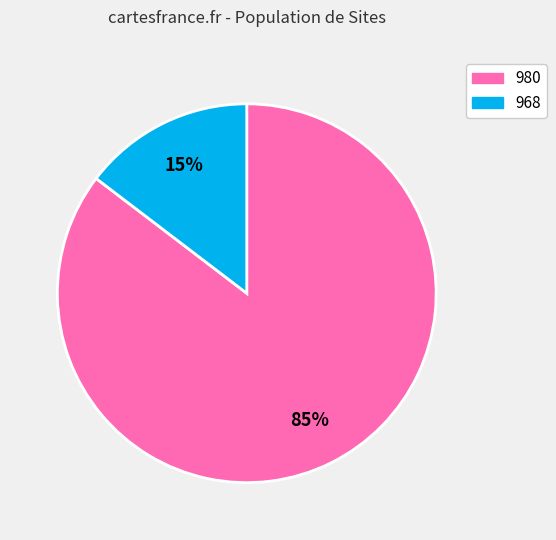

Combined, do 980 and 968 account for over 50%?

Yes